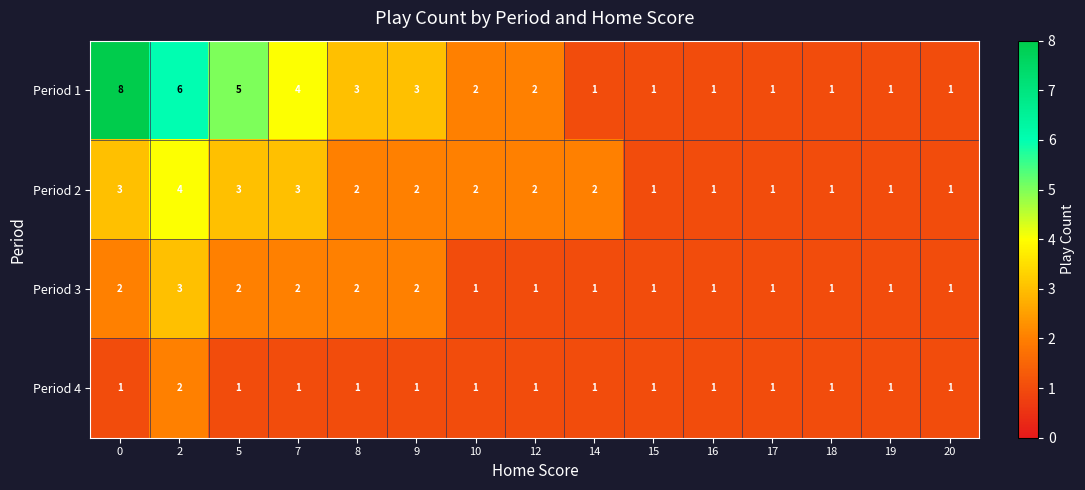

What is the difference between the highest and lowest values at 5?

4